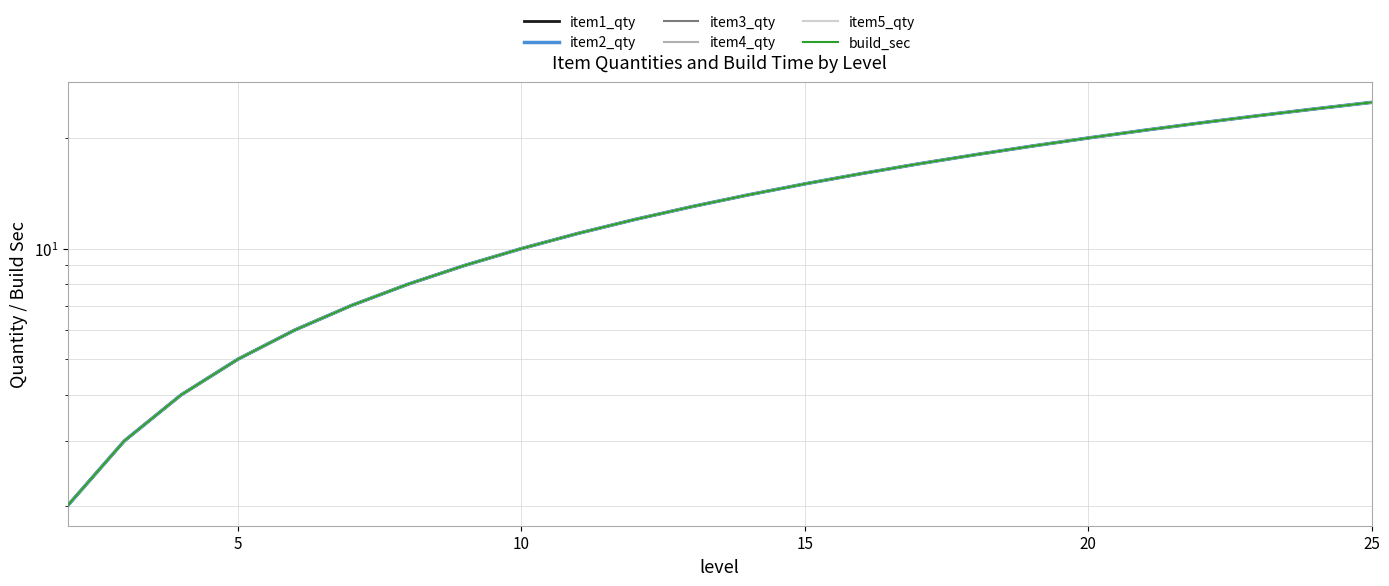

How many data points in item4_qty are less than 14?

12